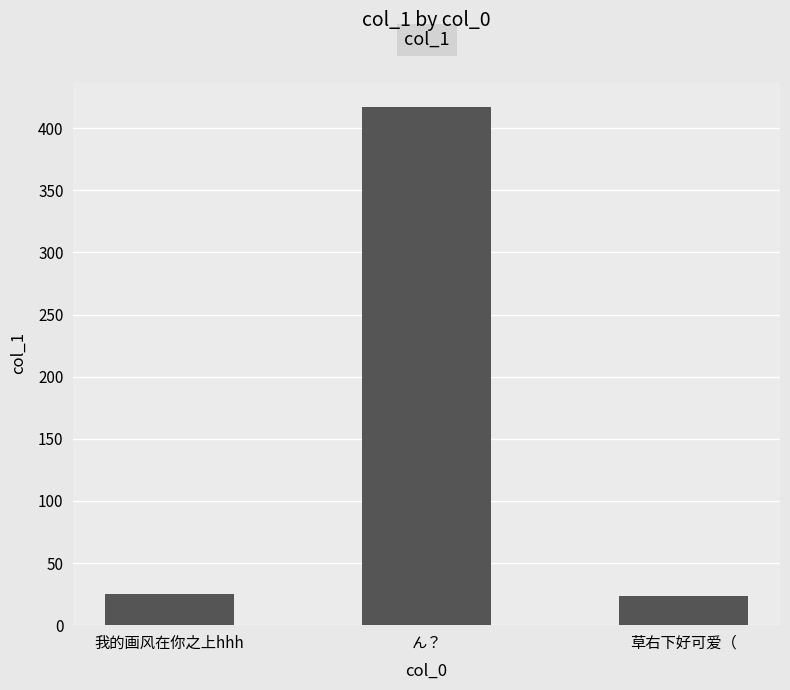

What position from the left is ん？?

2